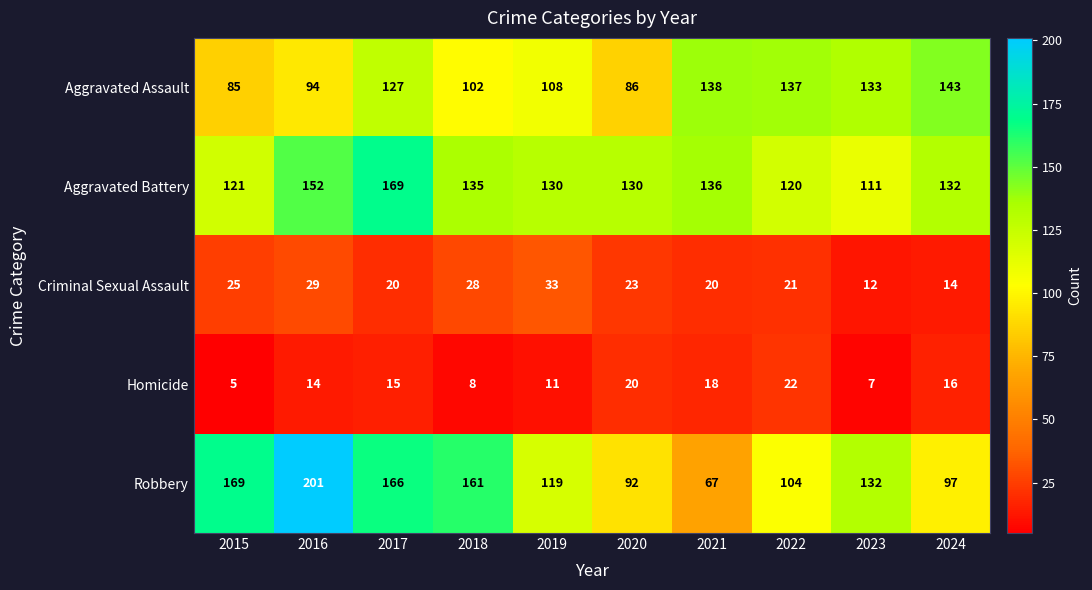

Which series has the largest total across all categories?

Aggravated Battery